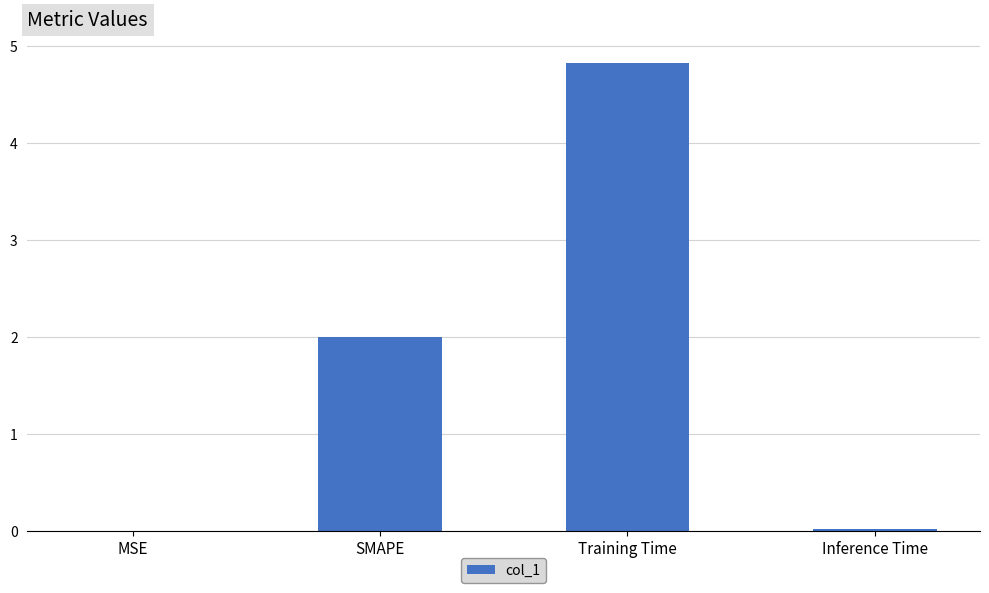

What is the maximum value shown in the chart?

4.8